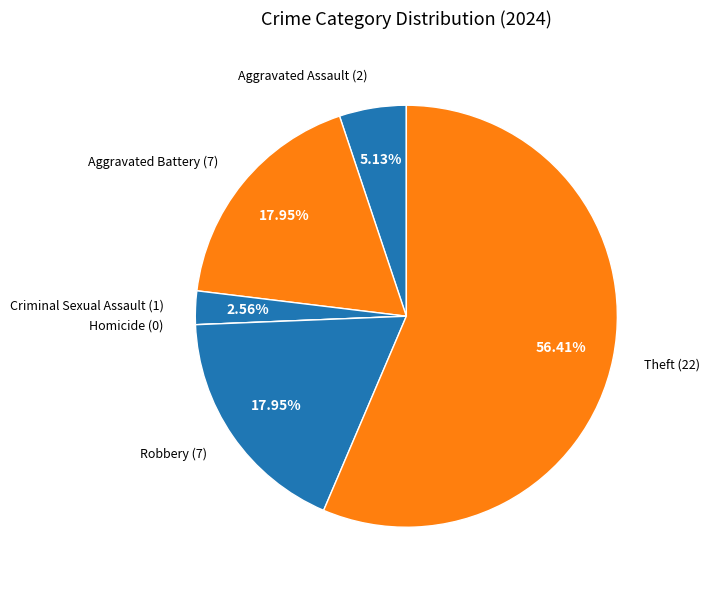

True or false: Aggravated Battery accounts for 18% of the total.

True